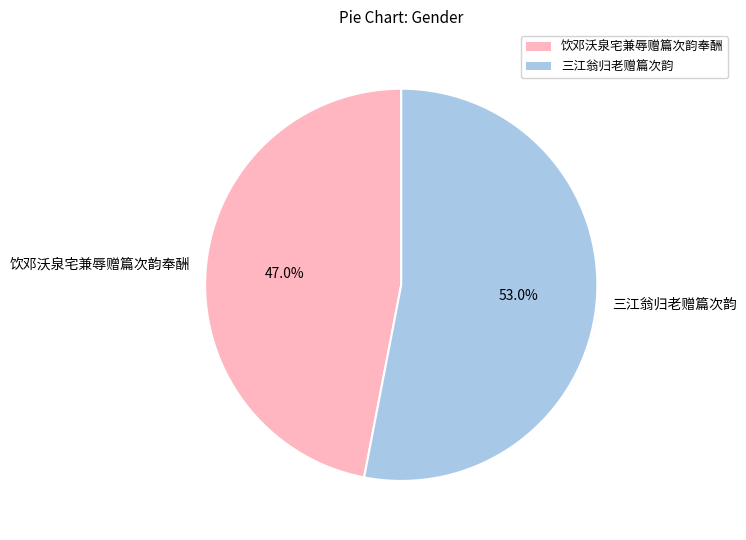

Which category has the smallest portion of the pie?

饮邓沃泉宅兼辱赠篇次韵奉酬